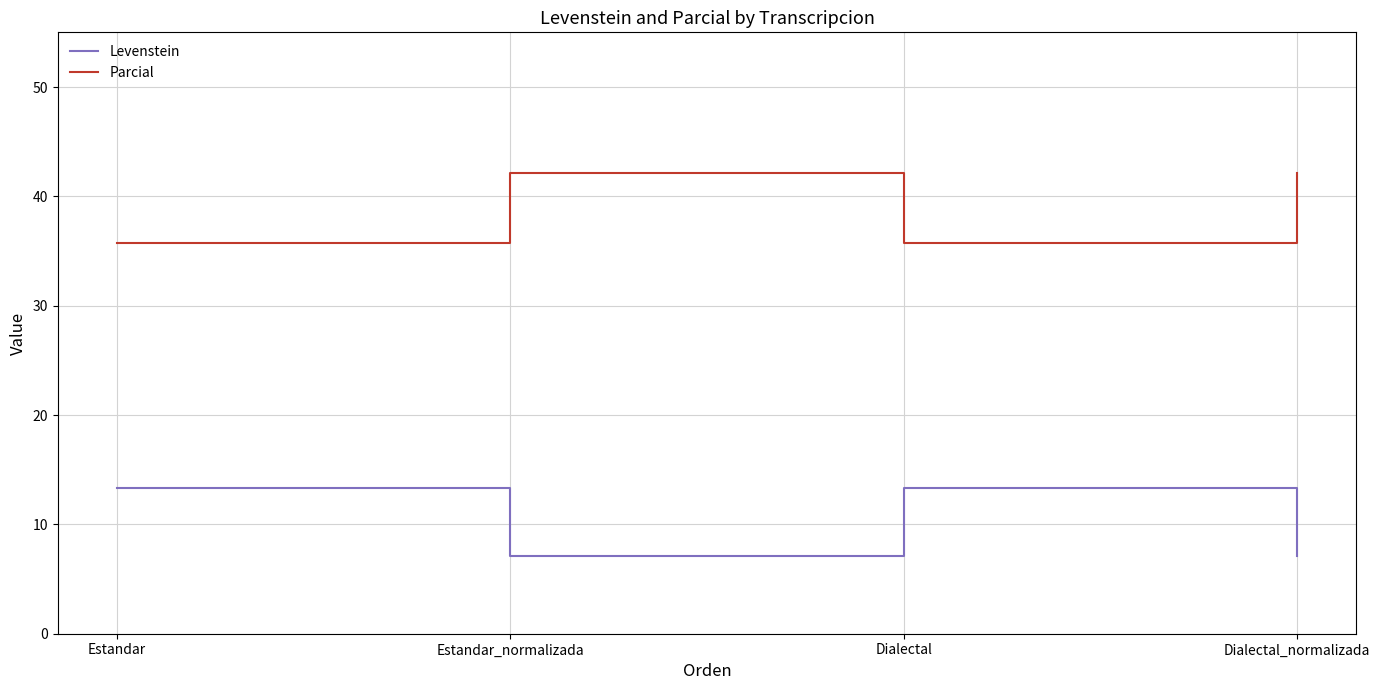

The value of Parcial at Dialectal is 35.7. True or false?

True